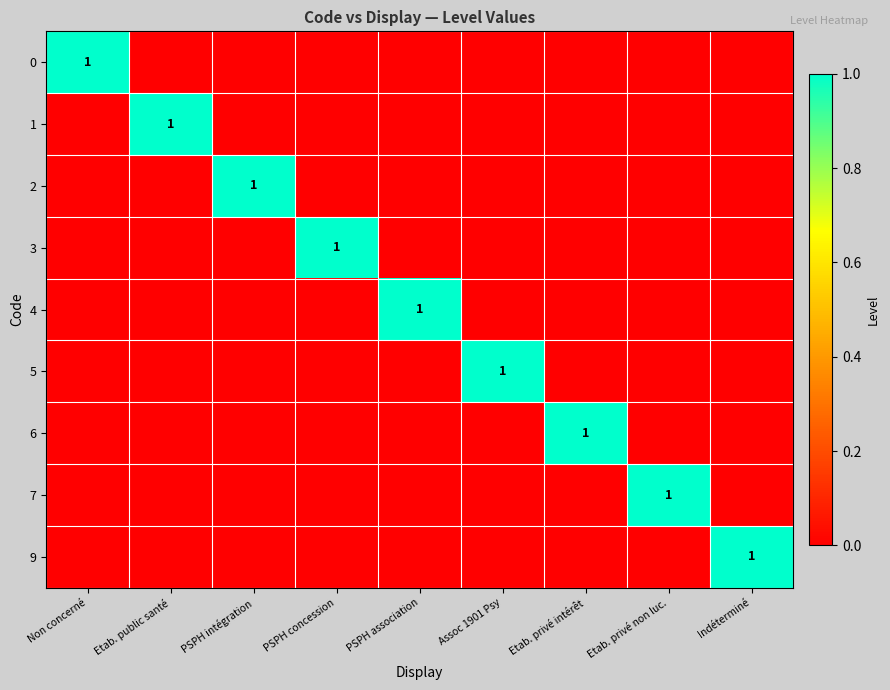

How many series are shown in this chart?

9